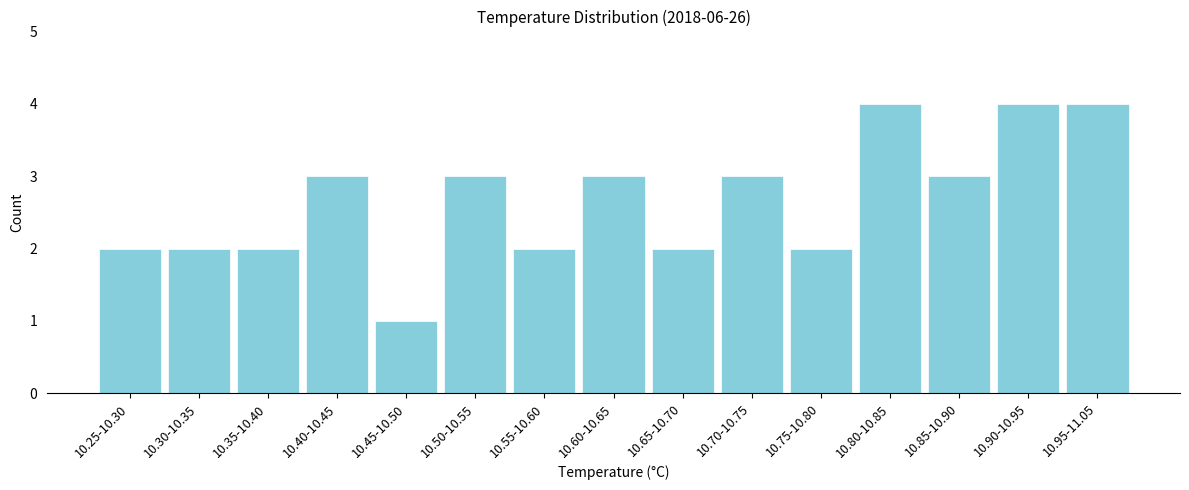

Reading left to right, transcribe all the data shown in this chart.

10.25-10.30=2	10.30-10.35=2	10.35-10.40=2	10.40-10.45=3	10.45-10.50=1	10.50-10.55=3	10.55-10.60=2	10.60-10.65=3	10.65-10.70=2	10.70-10.75=3	10.75-10.80=2	10.80-10.85=4	10.85-10.90=3	10.90-10.95=4	10.95-11.05=4